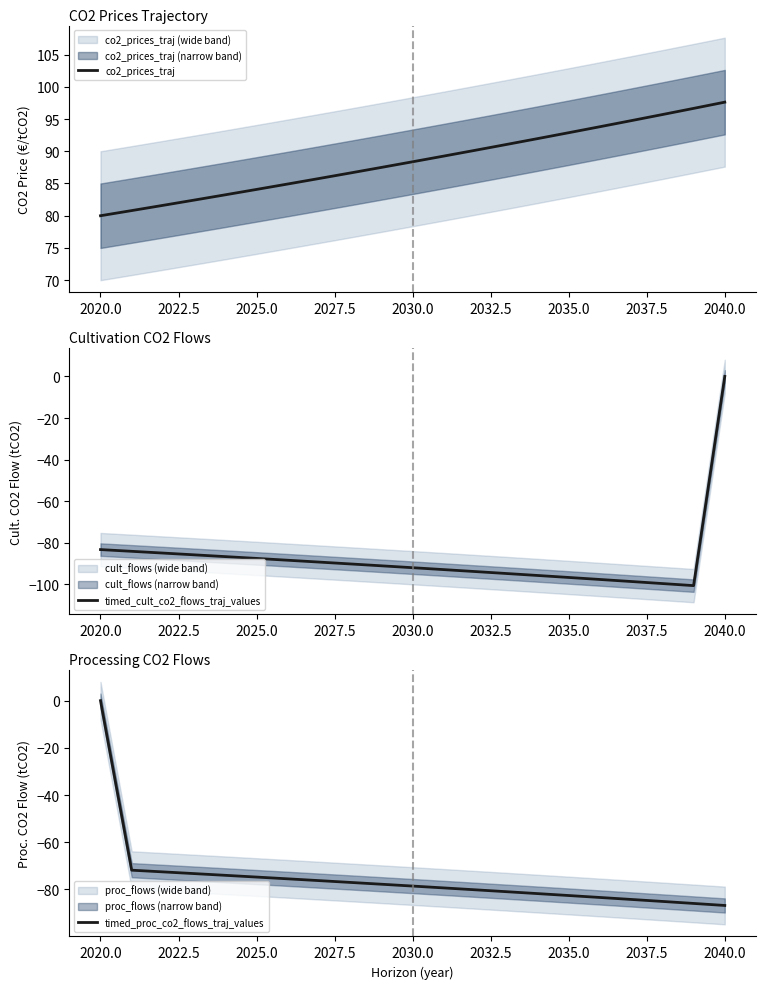

How many categories are shown in the chart?

21